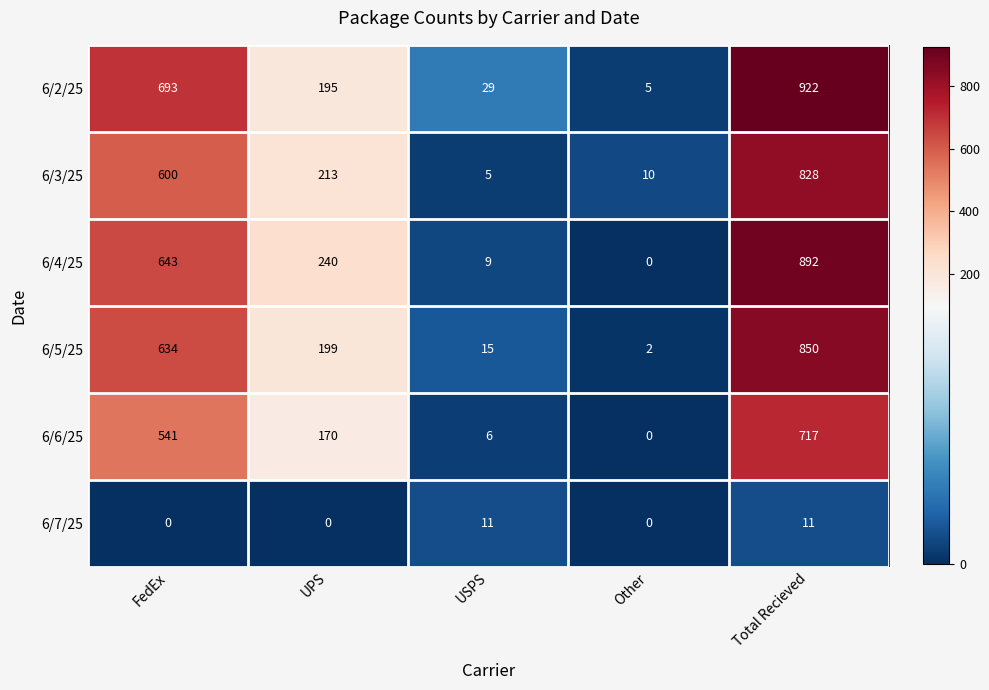

What is the difference between the maximum and minimum values in the 6/6/25 series?

717